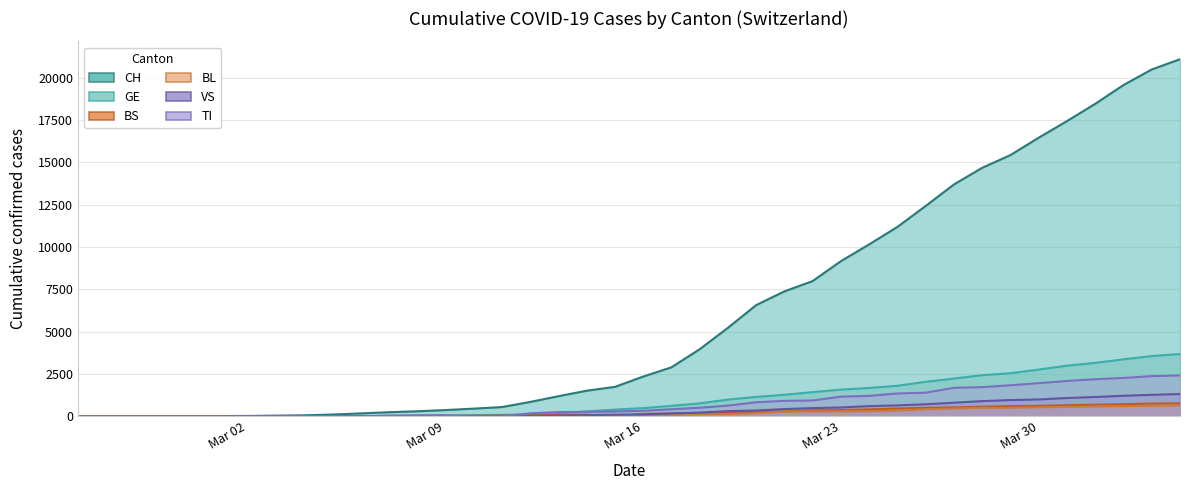

True or false: VS and GE cross at least once.

False